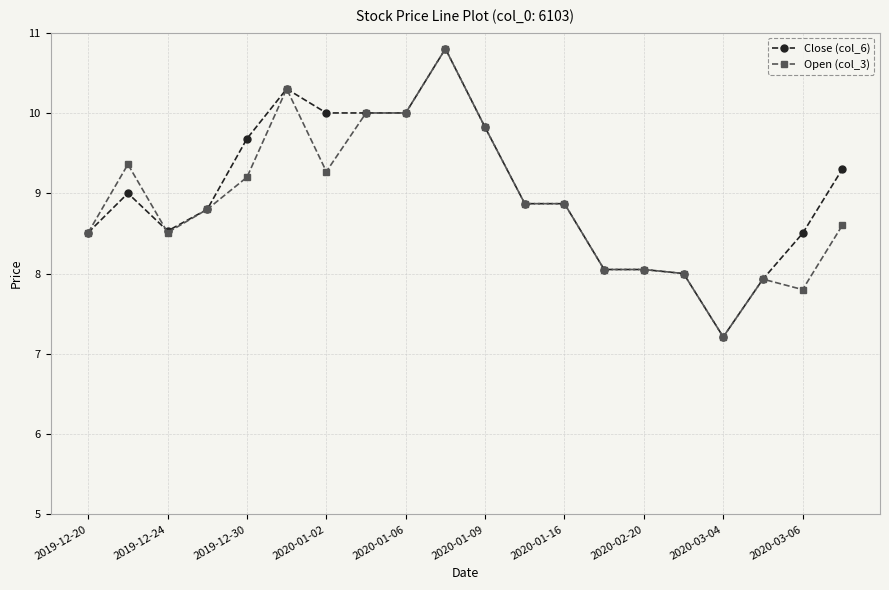

What is the highest value of the Close (col_6) series?

10.8